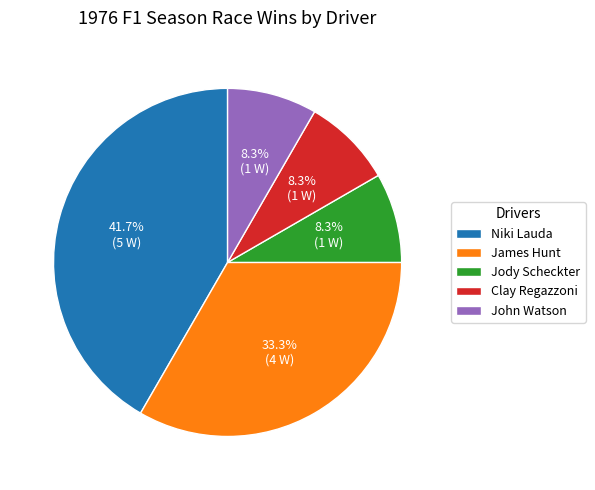

What is the ratio of the value at Clay Regazzoni to the value at Niki Lauda?

0.2